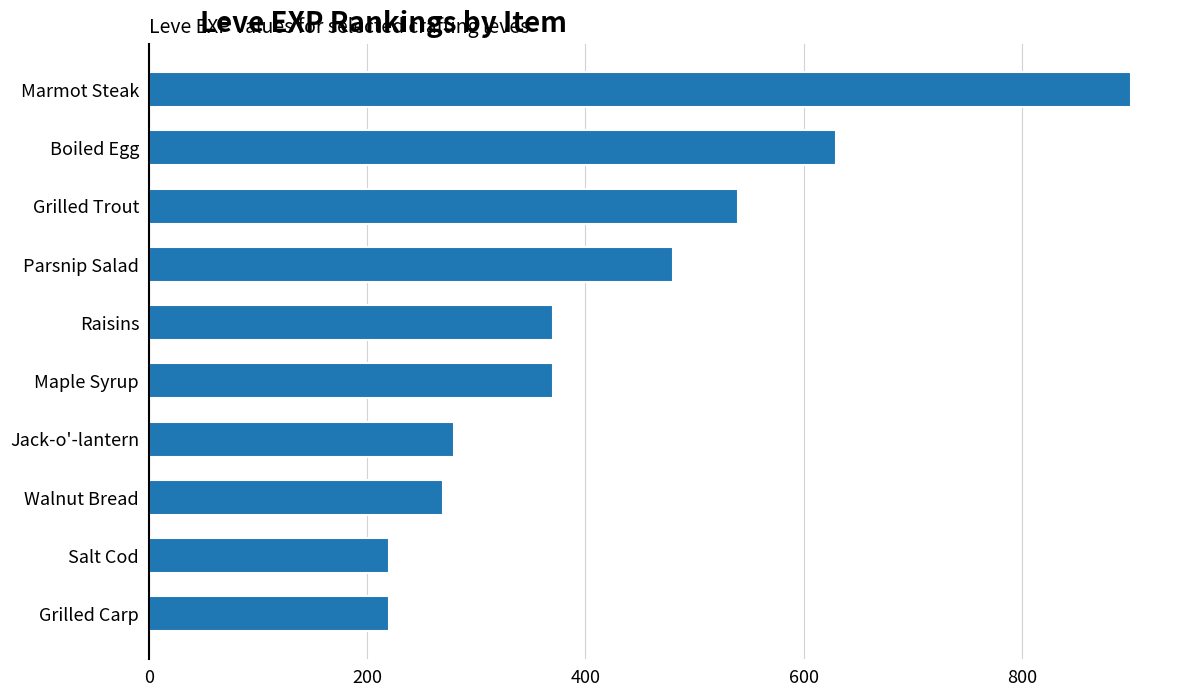

What is the approximate value at Jack-o'-lantern?

280